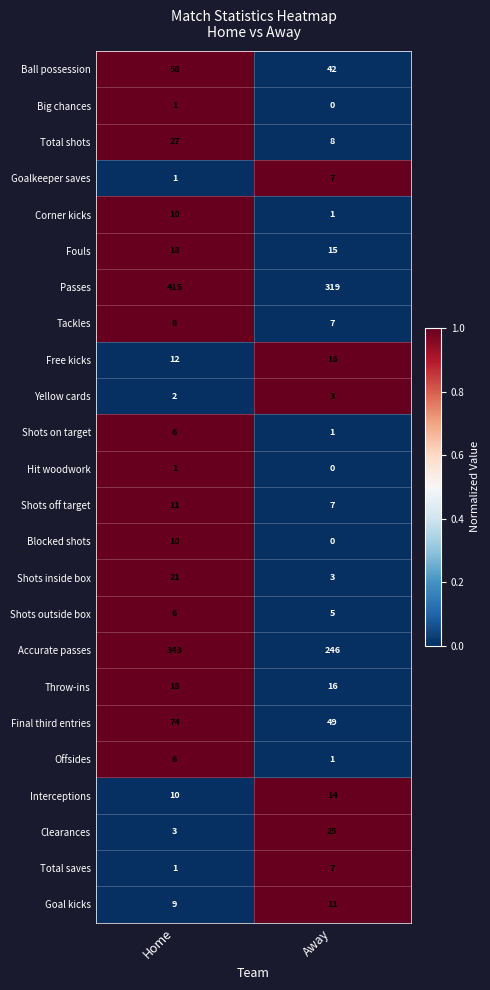

Which category has the lowest value in the Blocked shots series?

Away